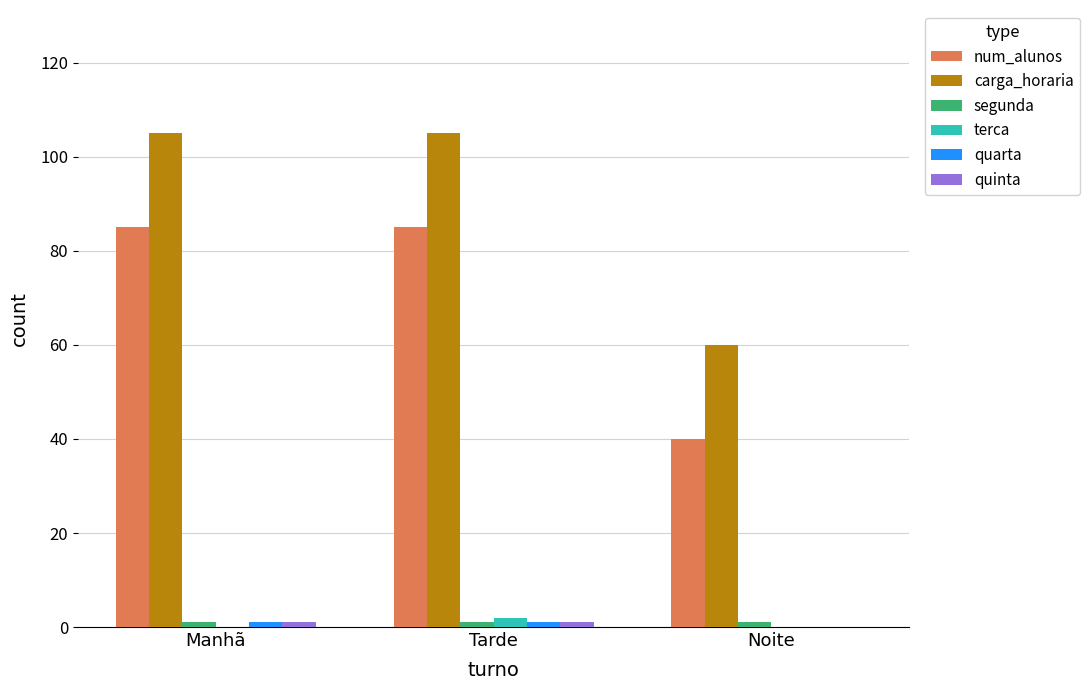

Is it true that terca equals 2 at Tarde?

True